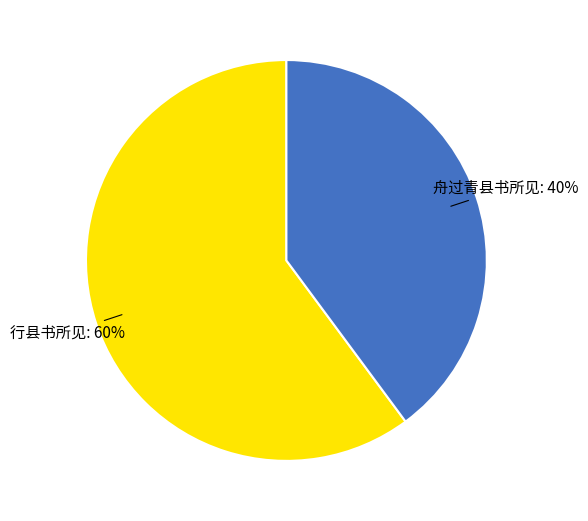

True or false: 舟过青县书所见 accounts for 40% of the total.

True